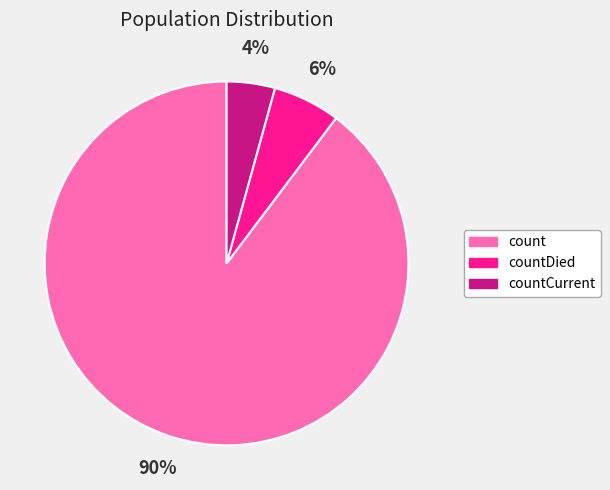

Is there any slice that represents more than half of the pie?

Yes